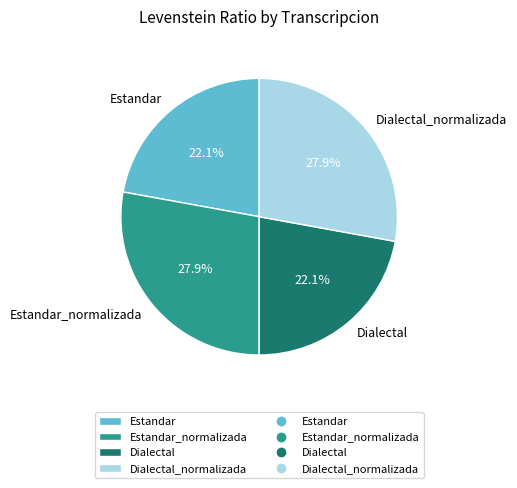

What is the total percentage of Estandar and Estandar_normalizada?

50.0%